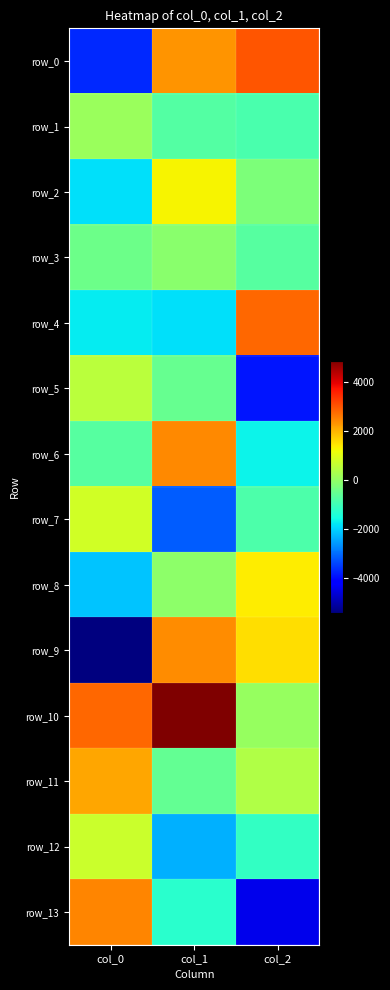

What is the lowest value of the row_7 series?

-3194.0